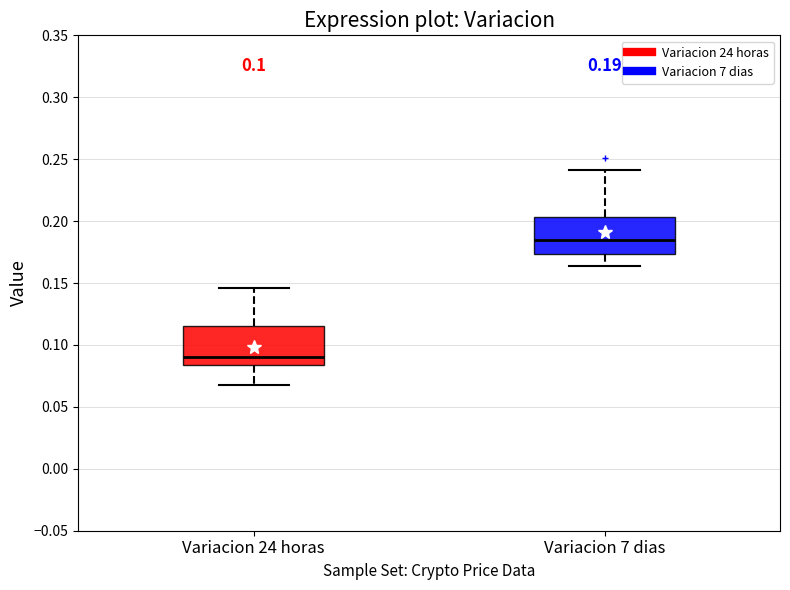

Which box's median line is the highest?

Variacion 7 dias